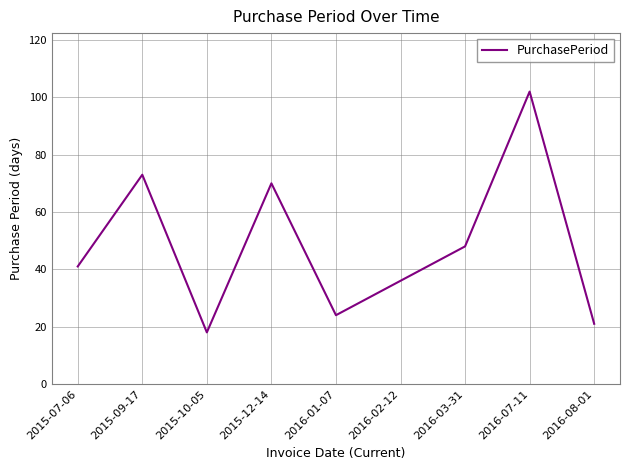

Rank the categories by value from lowest to highest.

2015-10-05, 2016-08-01, 2016-01-07, 2016-02-12, 2015-07-06, 2016-03-31, 2015-12-14, 2015-09-17, 2016-07-11